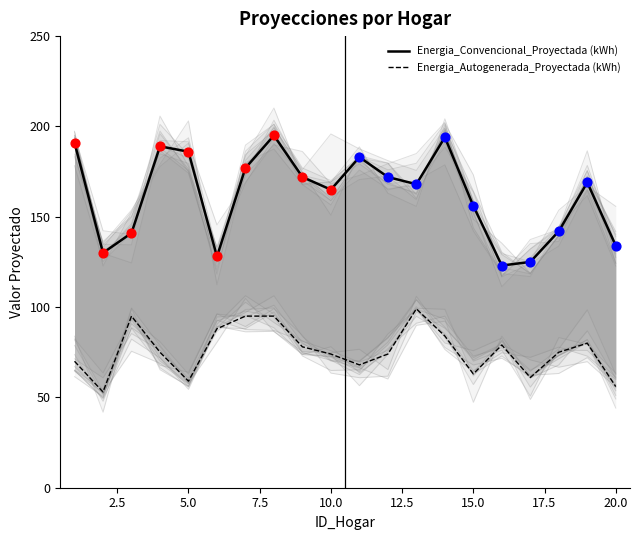

True or false: Energia_Autogenerada_Proyectada (kWh) and Energia_Convencional_Proyectada (kWh) cross at least once.

False